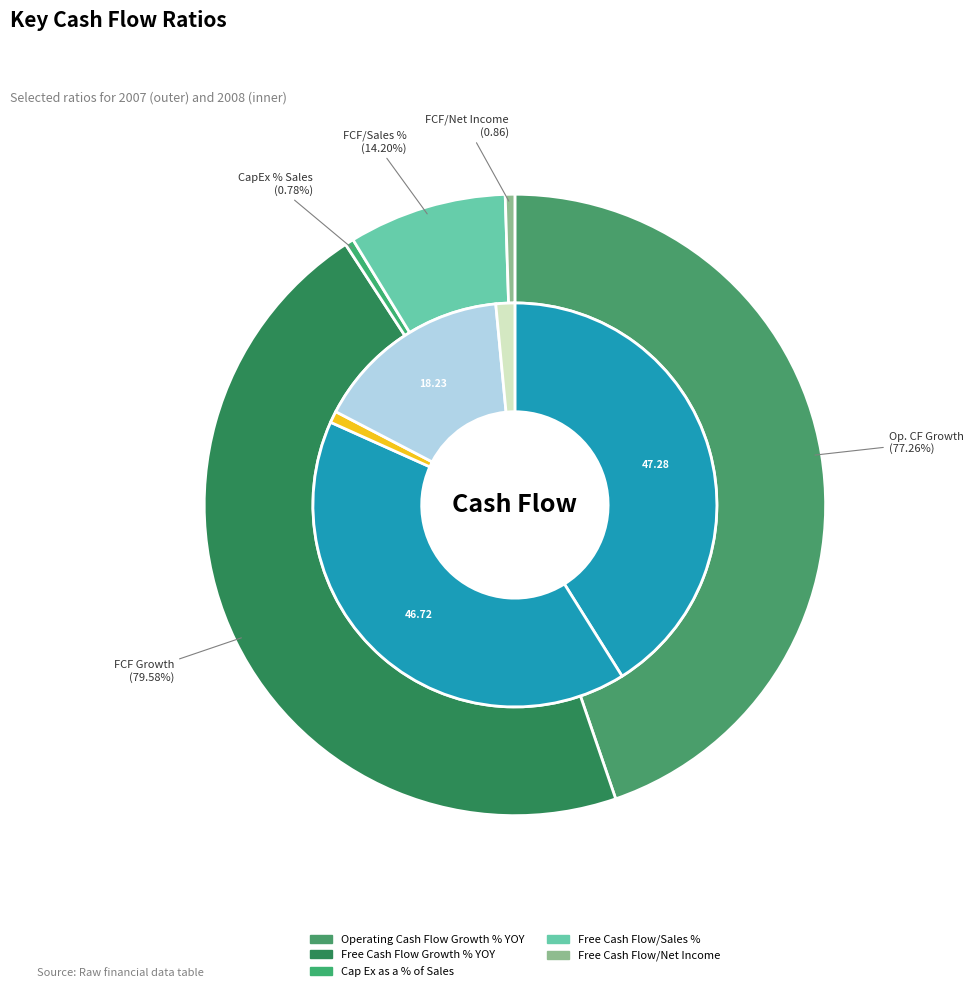

How many segments does this pie chart have?

5